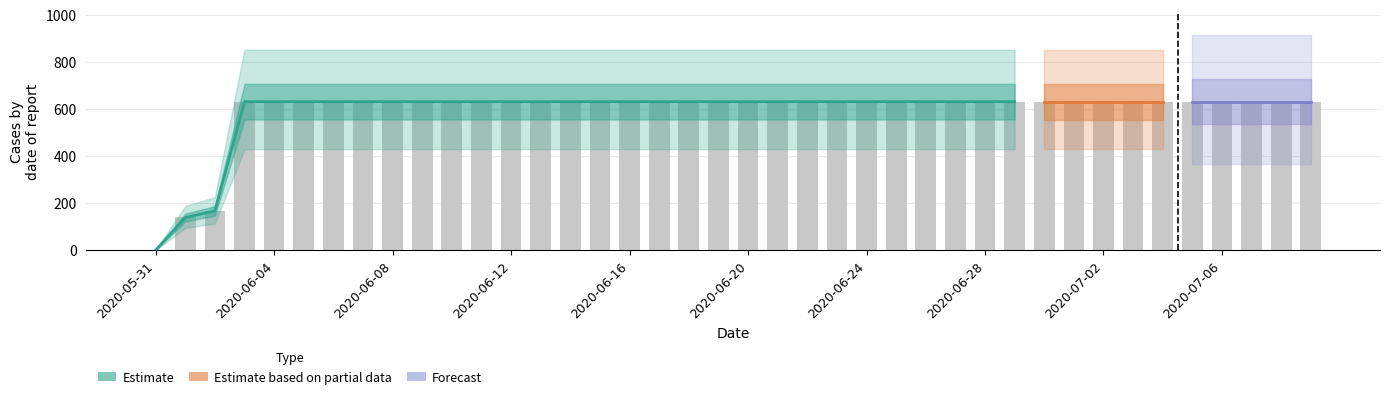

What is the maximum value shown in the chart?

631